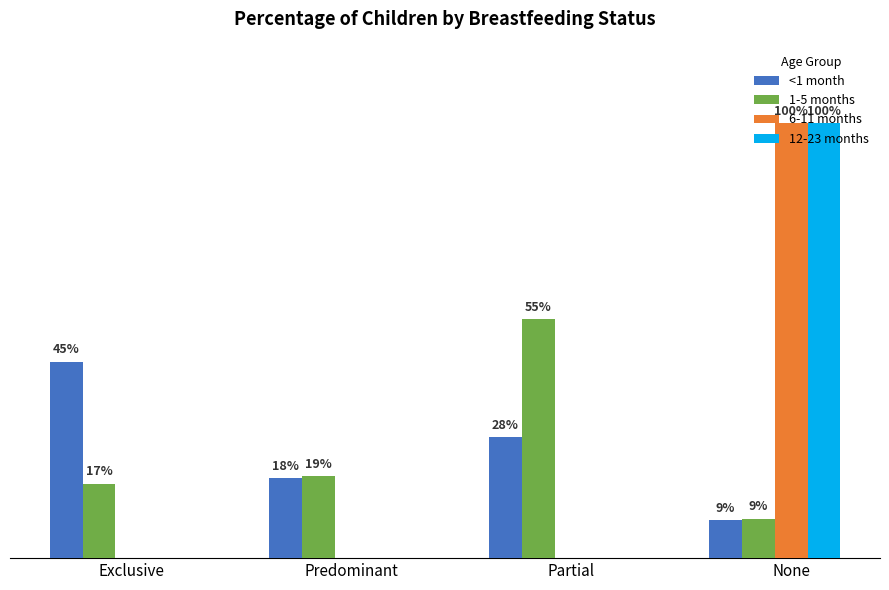

What are all the series names shown in the legend?

<1 month, 1-5 months, 6-11 months, 12-23 months